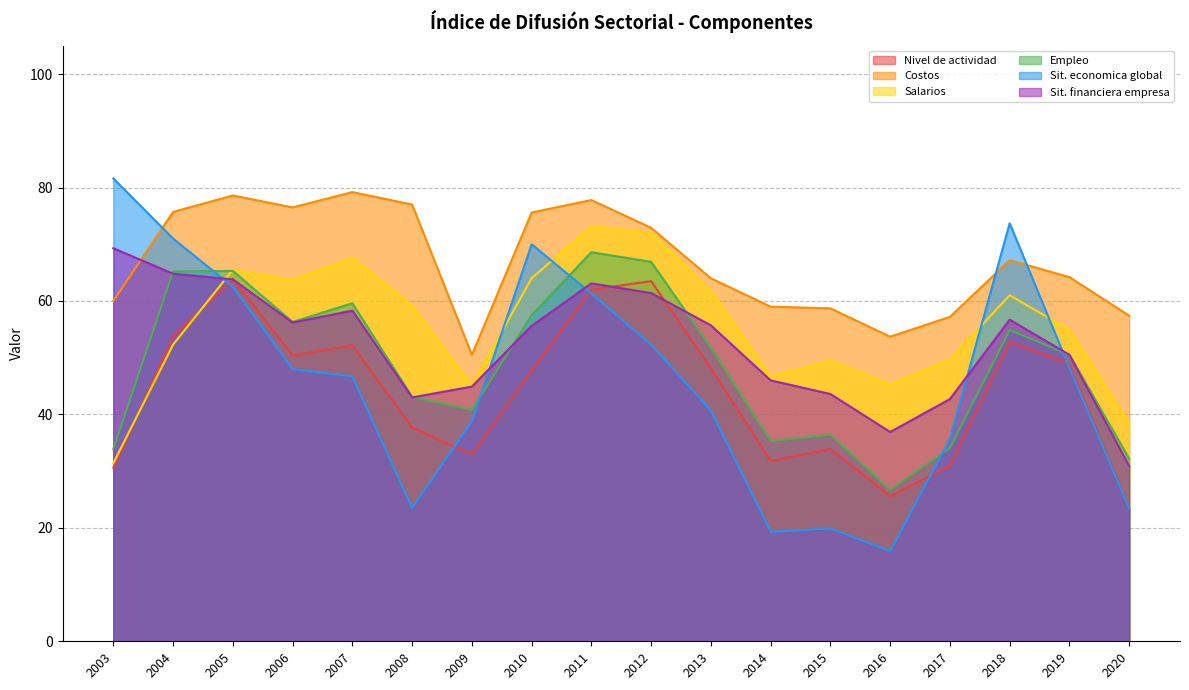

Count the number of categories in the chart.

18